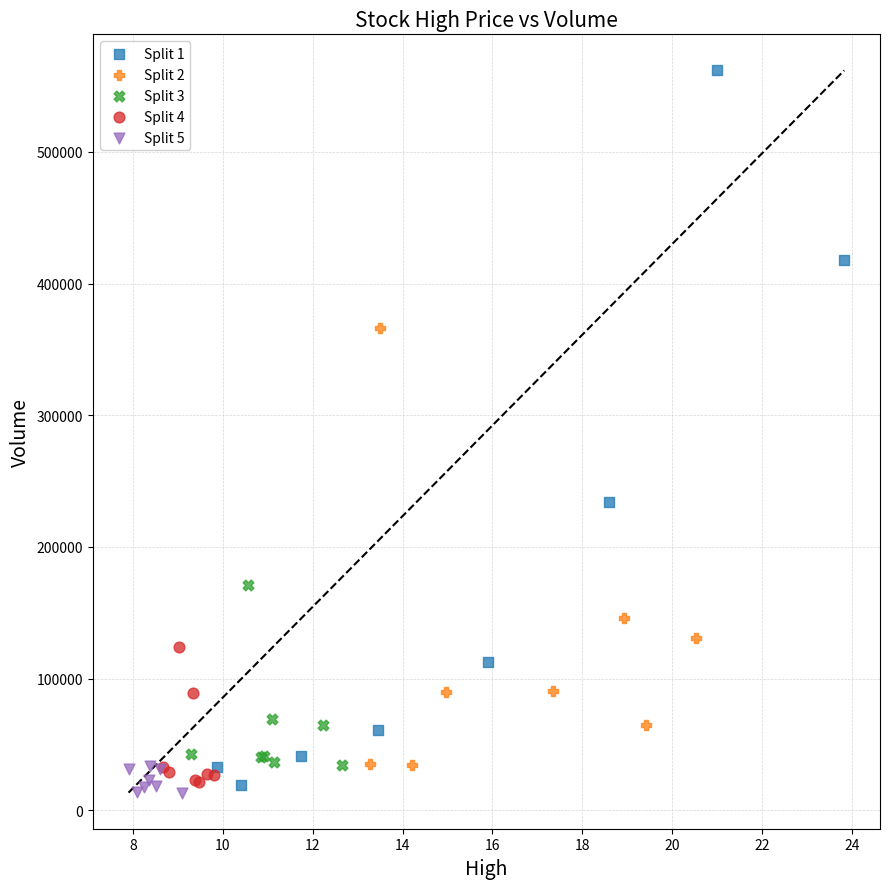

Which series reaches the maximum Y coordinate?

Split 1